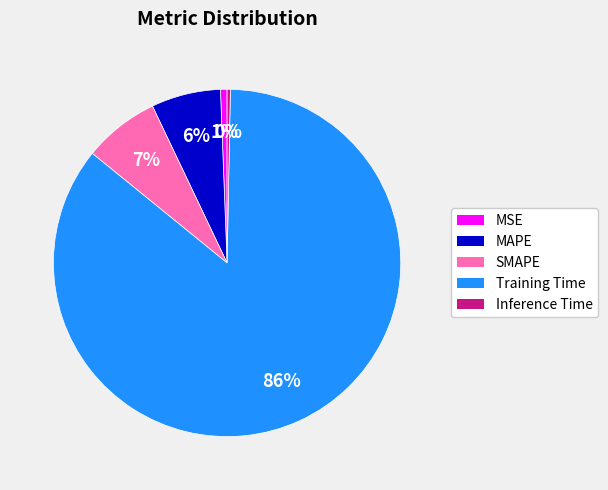

The SMAPE slice represents 7% of the pie. True or false?

True